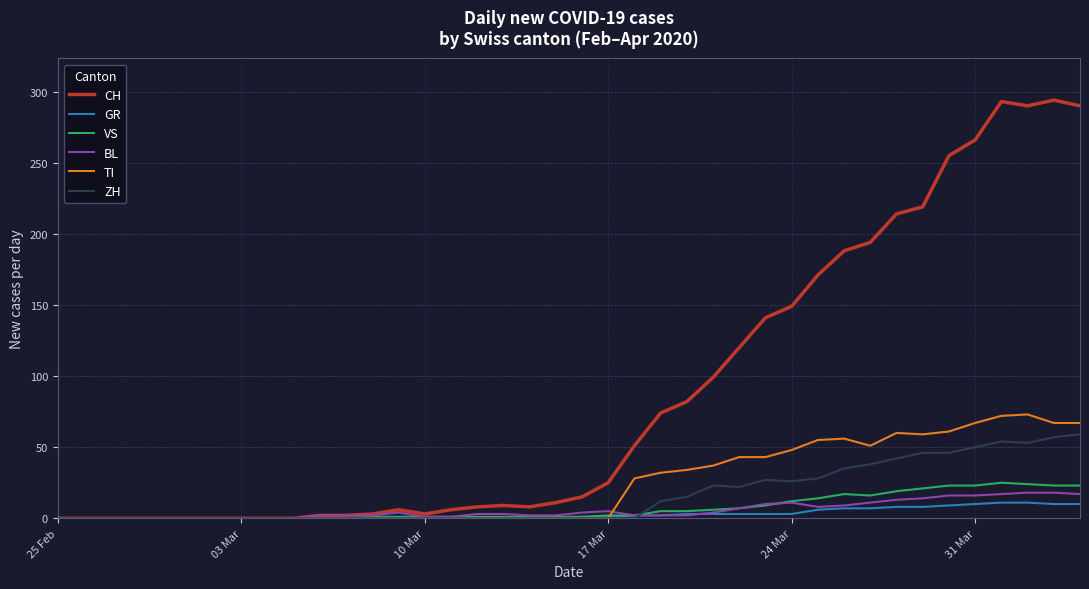

What is the maximum value for TI?

73